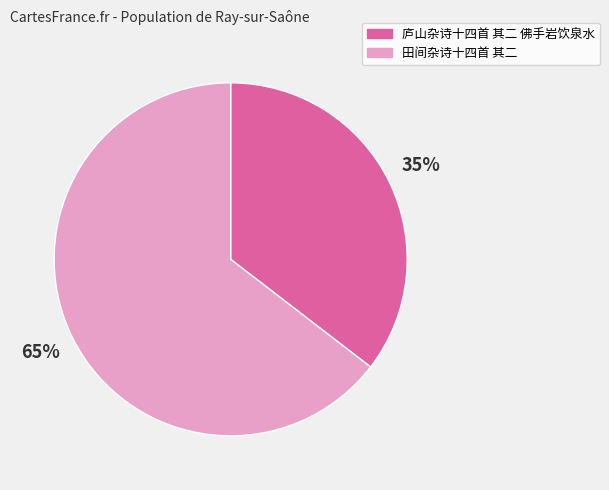

Do 庐山杂诗十四首 其二 佛手岩饮泉水 and 田间杂诗十四首 其二 together represent more than half of the pie?

Yes